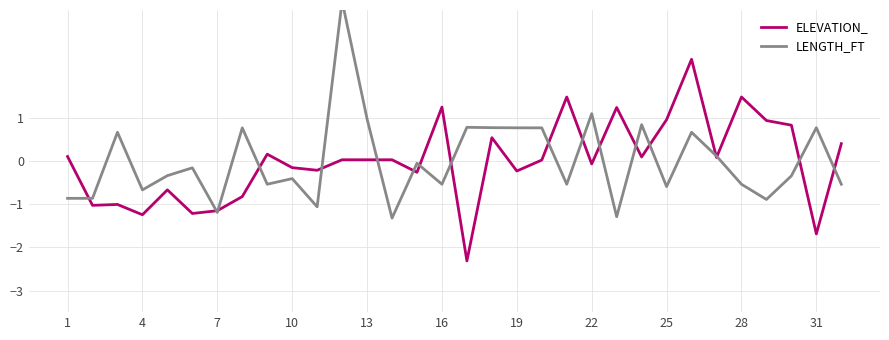

Reading left to right, extract all data points from this chart.

ELEVATION_: 0.1	-1.0	-1.0	-1.2	-0.7	-1.2	-1.2	-0.8	0.2	-0.2	-0.2	0.0	0.0	0.0	-0.3	1.3	-2.3	0.5	-0.2	0.0	1.5	-0.1	1.2	0.1	1.0	2.4	0.1	1.5	0.9	0.8	-1.7	0.4
LENGTH_FT: -0.9	-0.9	0.7	-0.7	-0.3	-0.2	-1.2	0.8	-0.5	-0.4	-1.1	3.7	1.0	-1.3	-0.1	-0.5	0.8	0.8	0.8	0.8	-0.5	1.1	-1.3	0.8	-0.6	0.7	0.1	-0.5	-0.9	-0.3	0.8	-0.5